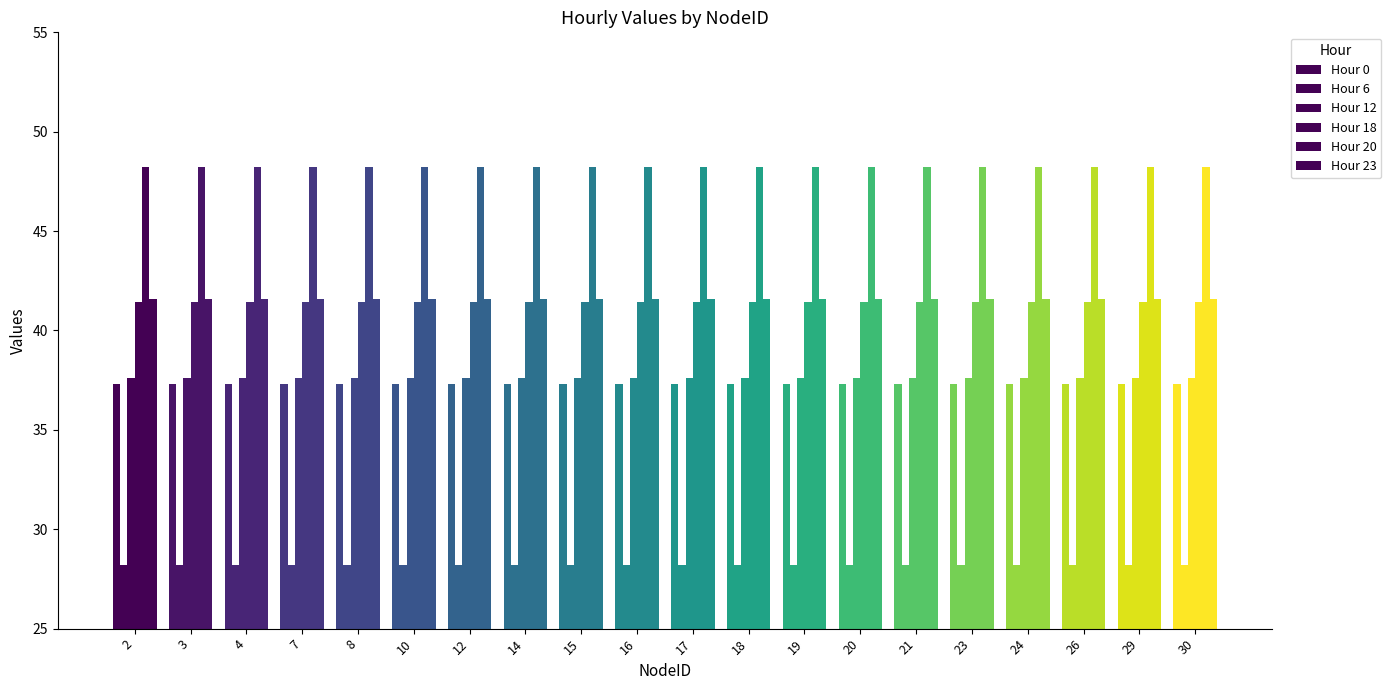

At which label is Hour 6 closest to 28?

2